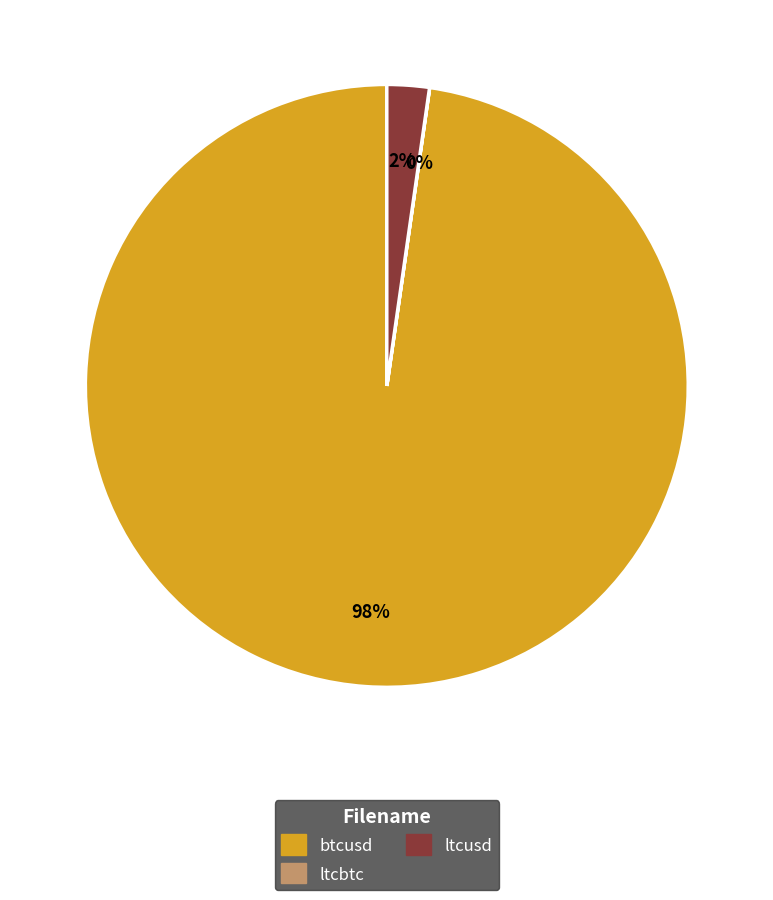

To the nearest percent, what is the average slice percentage?

33%